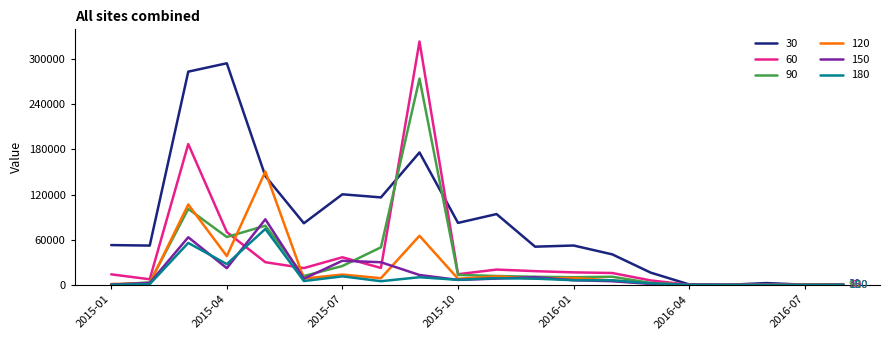

Which series has the widest spread of values?

60